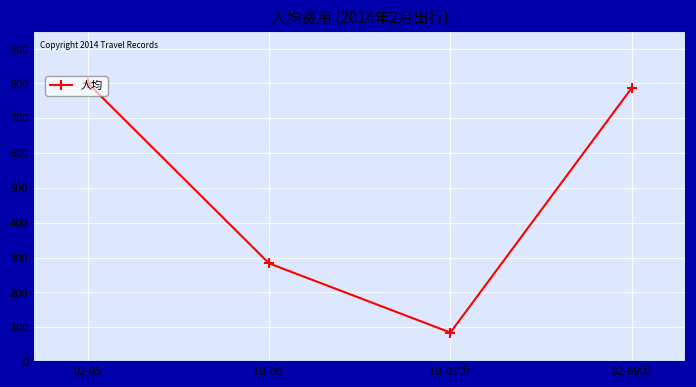

What is the difference between the second highest and minimum values?

702.0